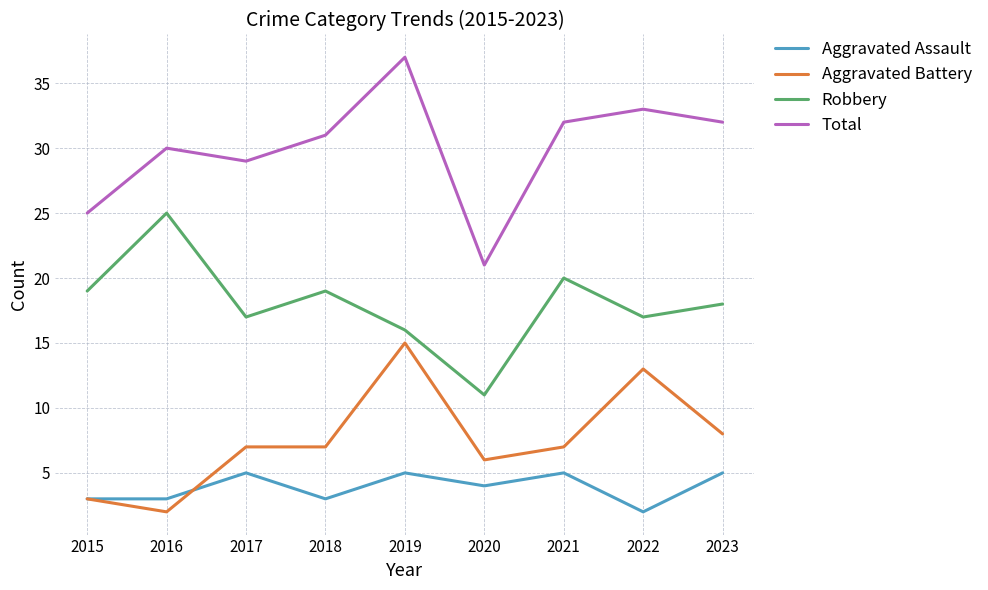

Reading left to right, extract all data points from this chart.

Aggravated Assault: 2015=3	2016=3	2017=5	2018=3	2019=5	2020=4	2021=5	2022=2	2023=5
Aggravated Battery: 2015=3	2016=2	2017=7	2018=7	2019=15	2020=6	2021=7	2022=13	2023=8
Robbery: 2015=19	2016=25	2017=17	2018=19	2019=16	2020=11	2021=20	2022=17	2023=18
Total: 2015=25	2016=30	2017=29	2018=31	2019=37	2020=21	2021=32	2022=33	2023=32